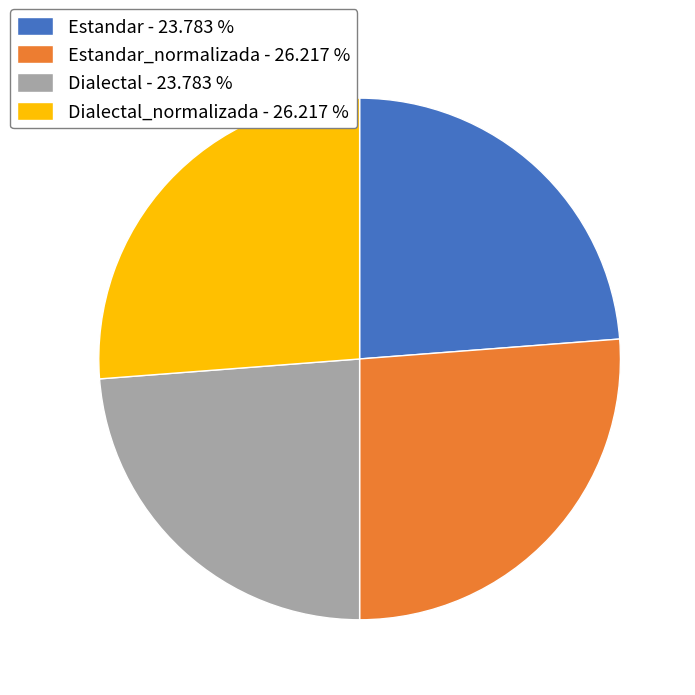

What is the ratio of the value at Dialectal - 23.783 % to the value at Dialectal_normalizada - 26.217 %?

0.9